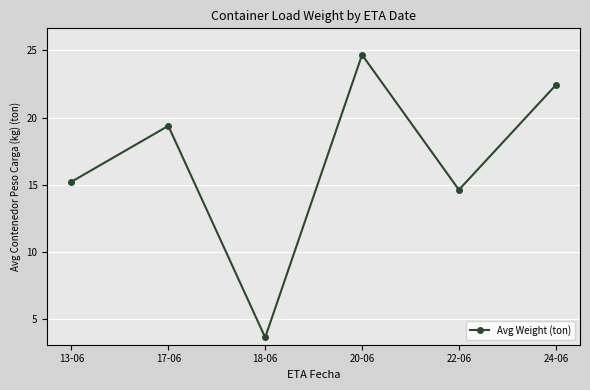

Does the chart have visible grid lines?

Yes